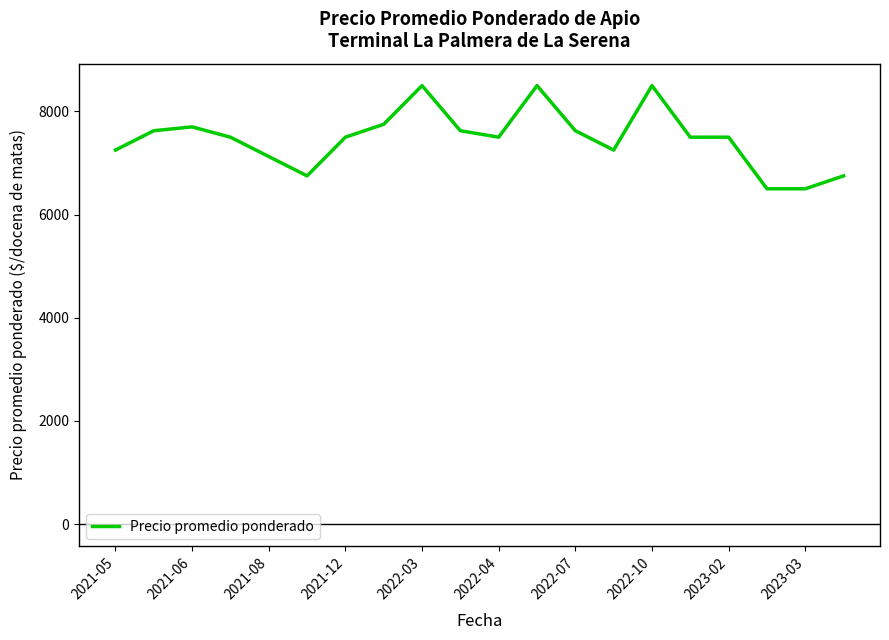

What is the difference between the maximum and minimum values?

2000